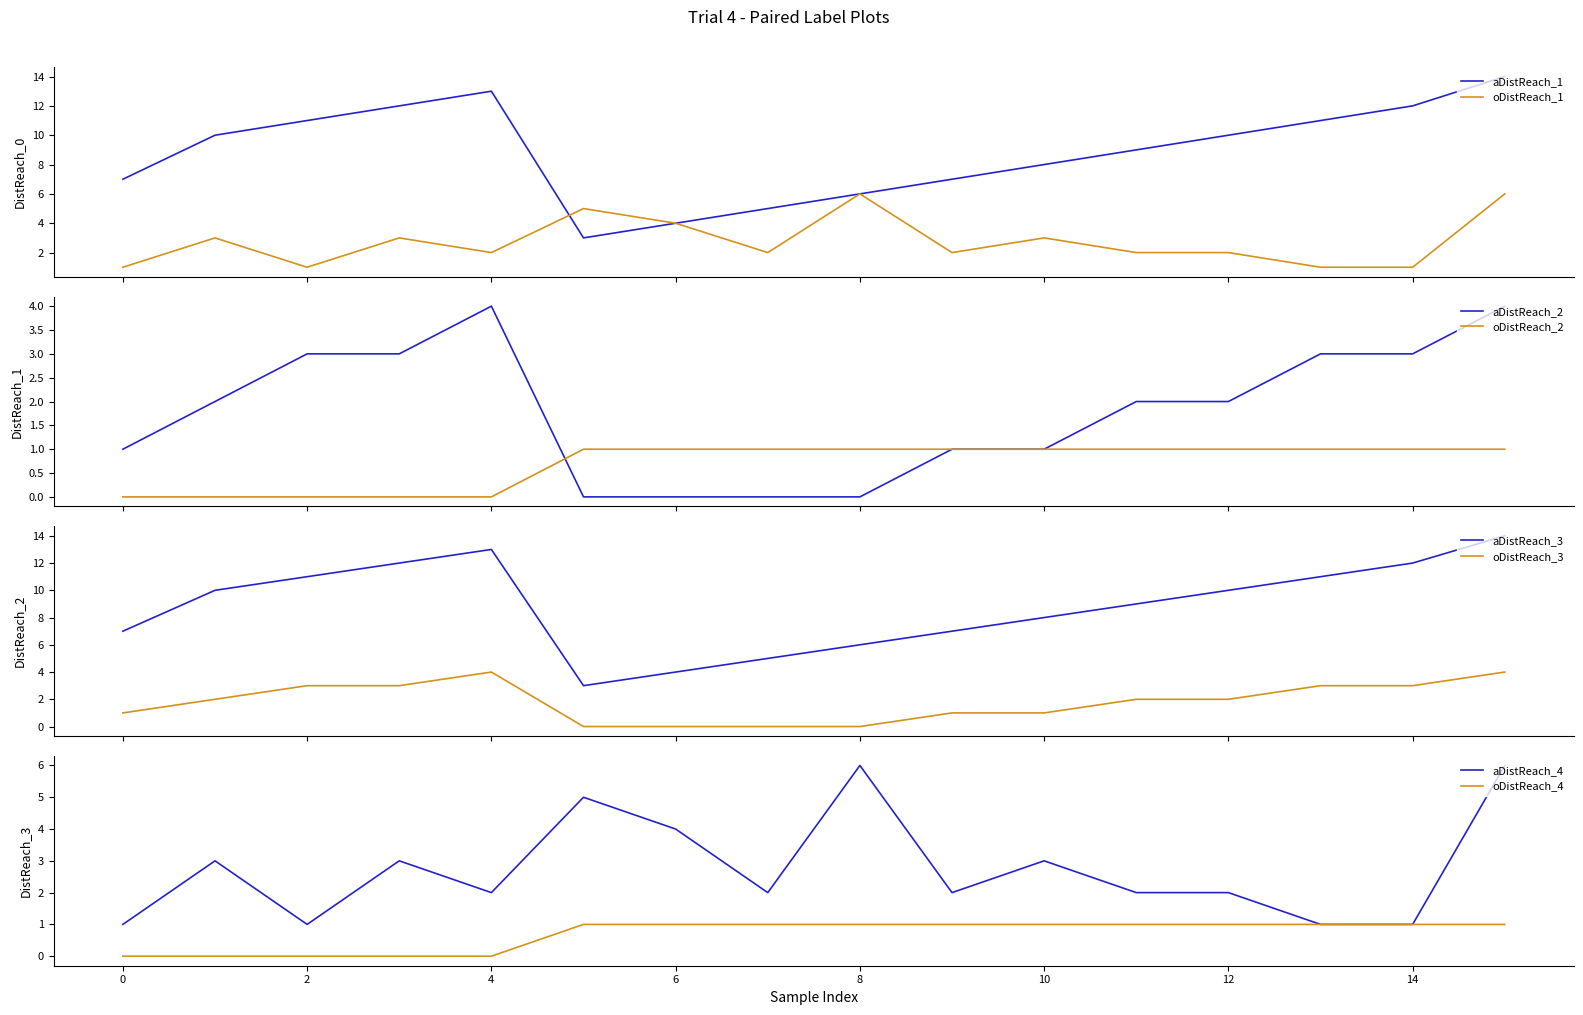

True or false: oDistReach_3 and aDistReach_3 cross at least once.

False